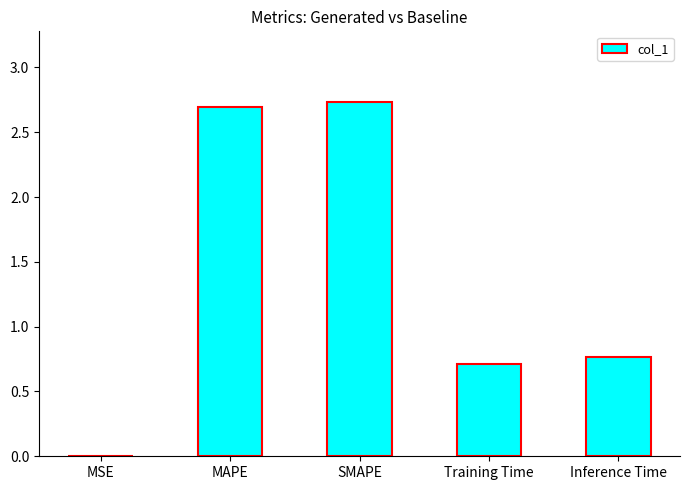

What is the maximum value shown in the chart?

2.7